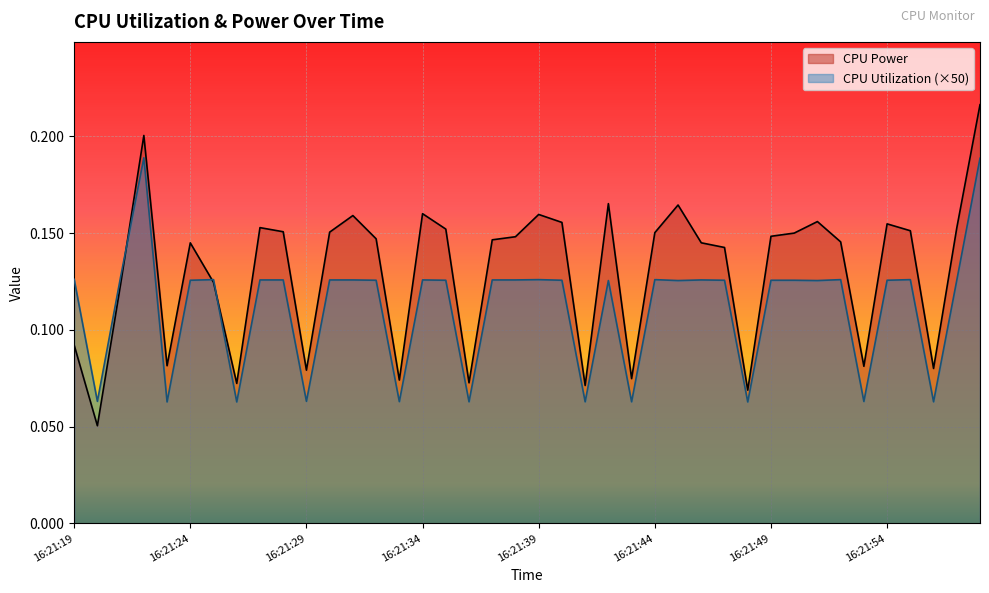

How many lines are shown in the chart?

2